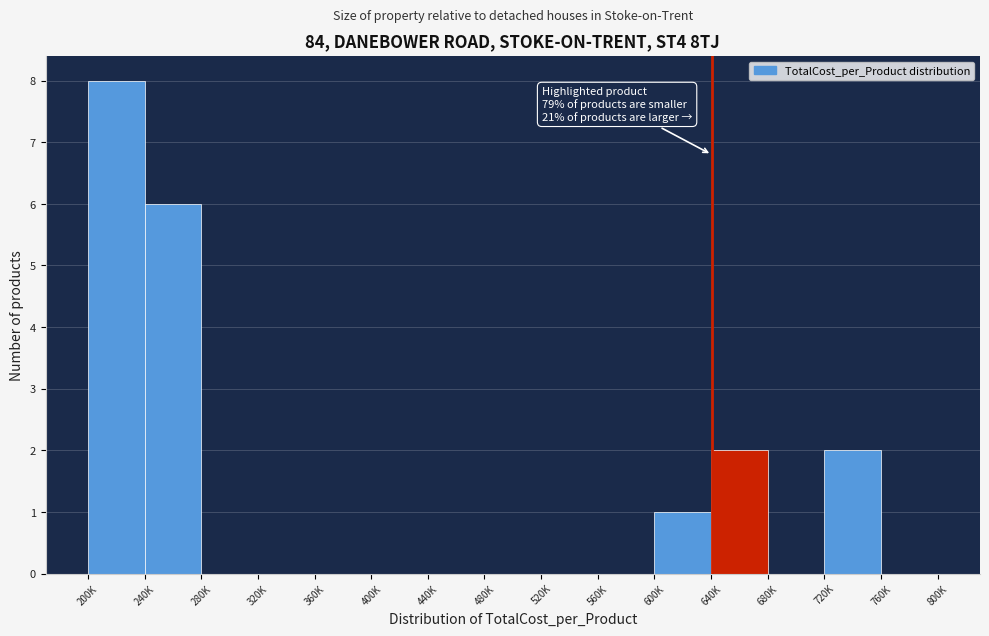

Reading right to left, extract all data points from this chart.

760K=0	720K=2	680K=0	640K=2	600K=1	560K=0	520K=0	480K=0	440K=0	400K=0	360K=0	320K=0	280K=0	240K=6	200K=8